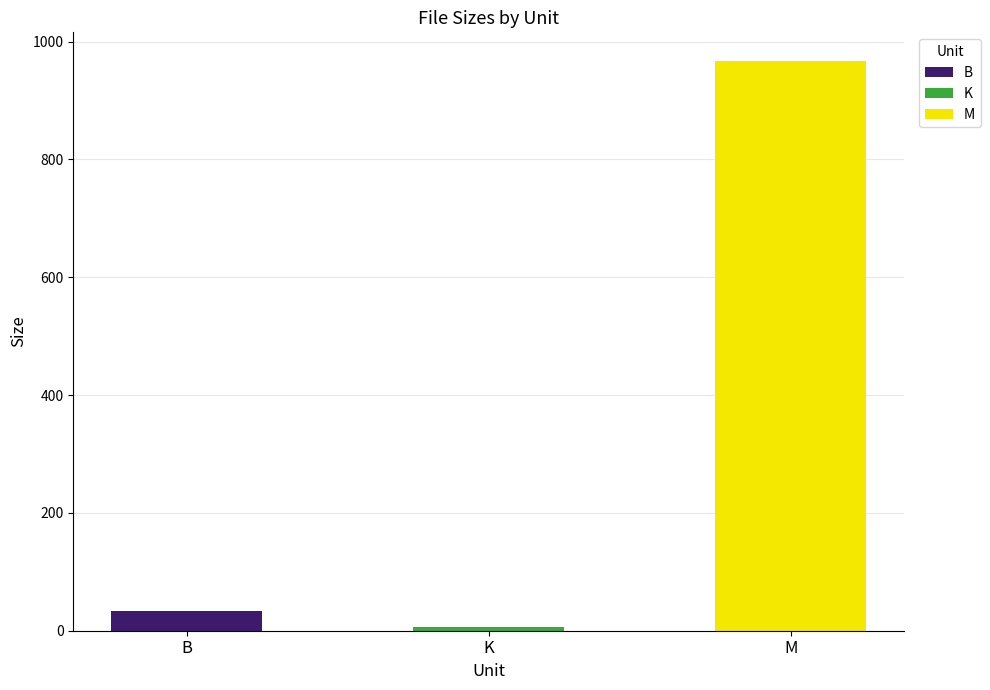

Which category has the highest value across all series?

M